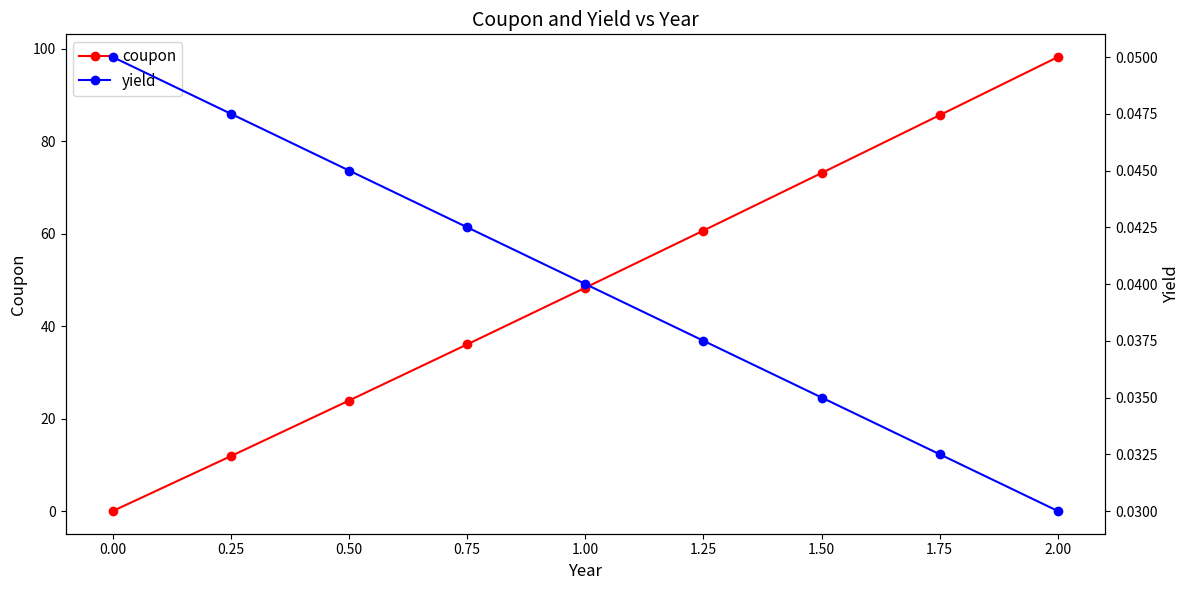

How many yield values are between 0 and 1?

9